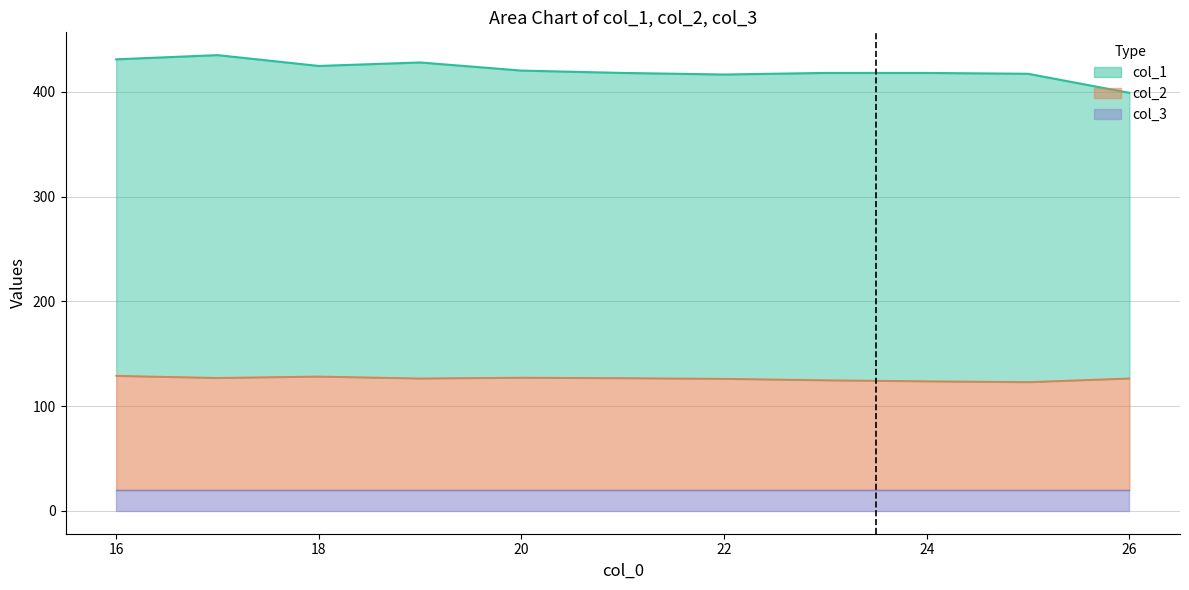

What is the sum of the col_3 values at 24 and 26?

40